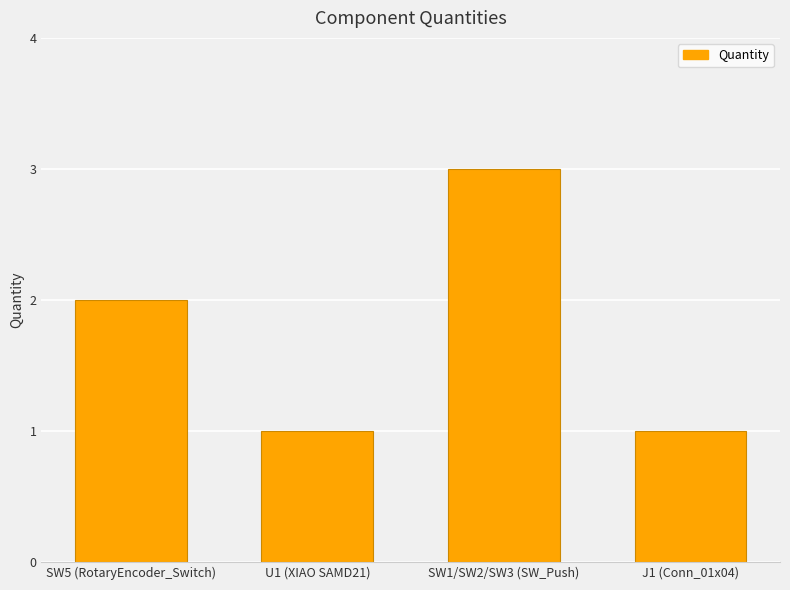

Are the bars grouped side by side (vs. stacked)?

No